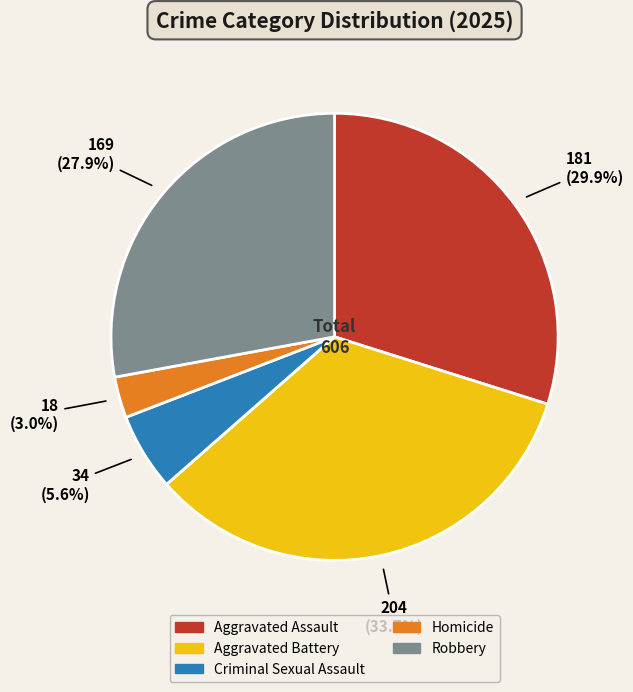

What percentage is NOT represented by Homicide?

97.0%